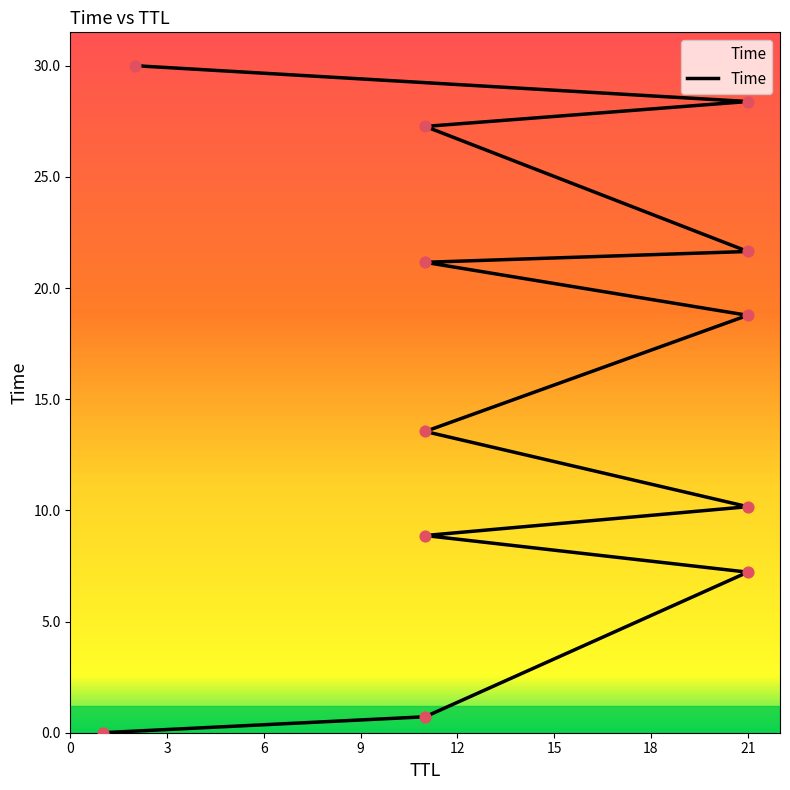

What is the change in value from 11 to 21?

+20.9